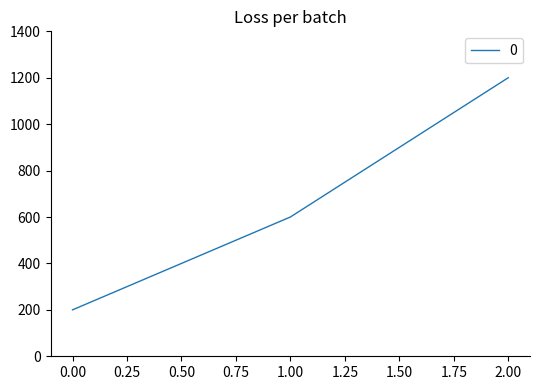

Does the chart display data point markers on the line(s)?

No